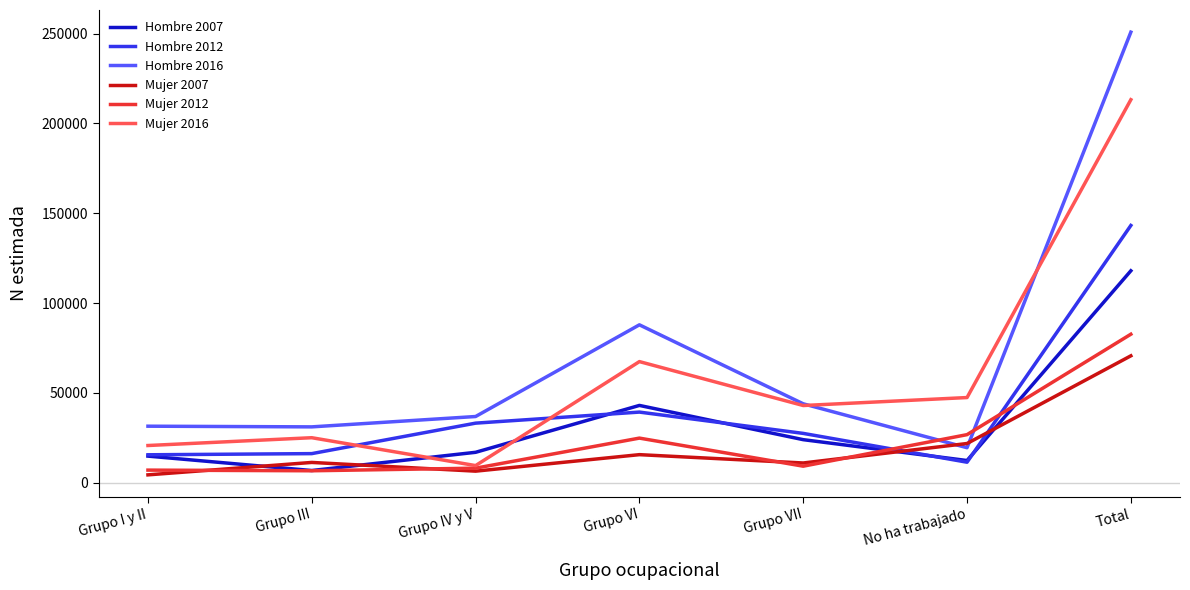

Which series has the largest range (max minus min)?

Hombre 2016